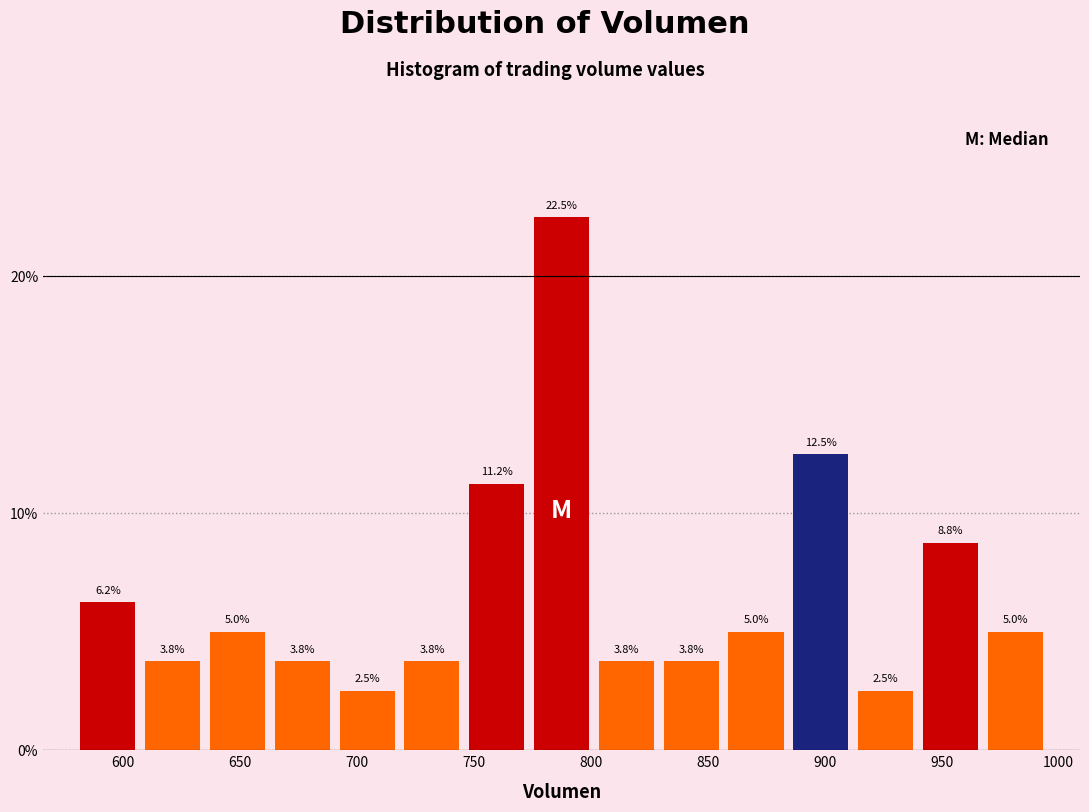

How tall is the bar that spans 970 to 995 on the x-axis? The bar edges are not printed on the chart, so give them approximately, as read against the axis.

5.0